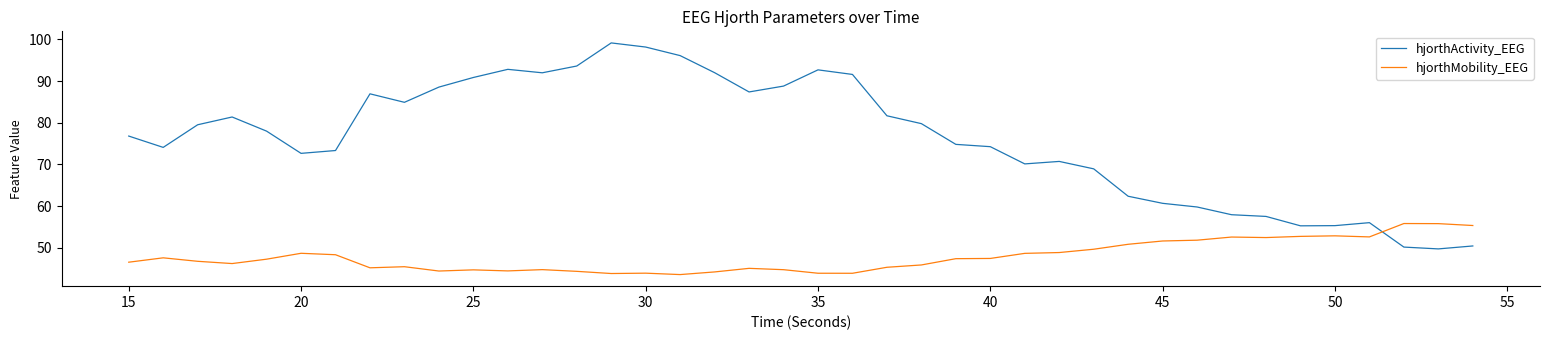

Which series has the largest total across all categories?

hjorthActivity_EEG